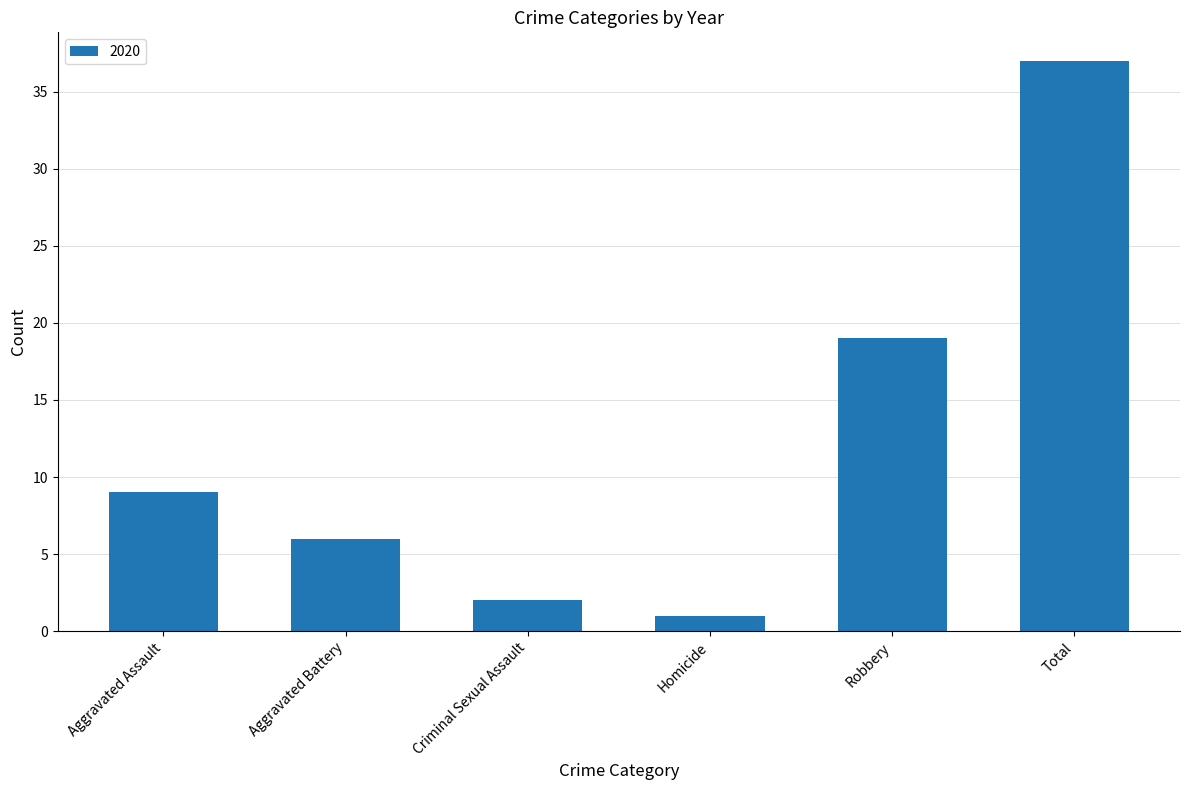

How many distinct data groups are displayed?

1